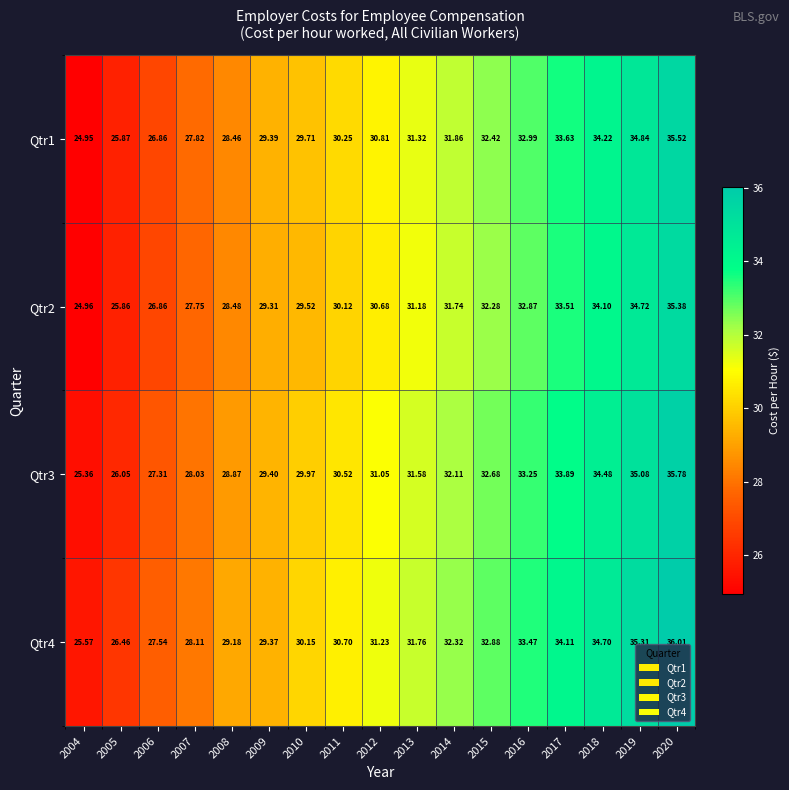

Is the value of Qtr3 at 2020 greater than the value of Qtr4 at 2017?

Yes